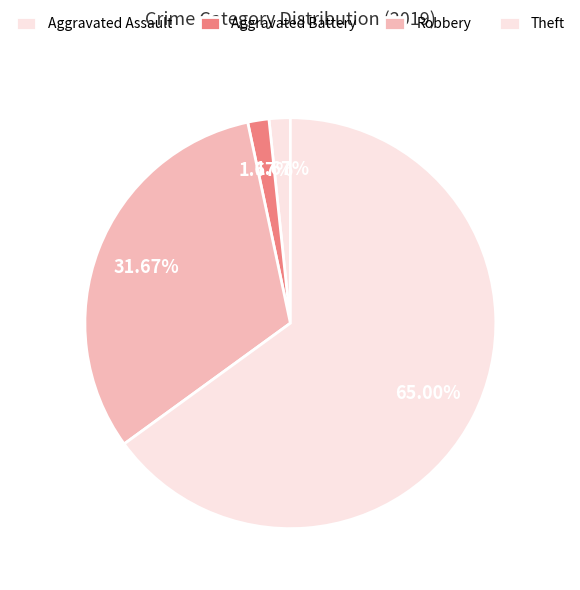

True or false: Theft accounts for 72% of the total.

False